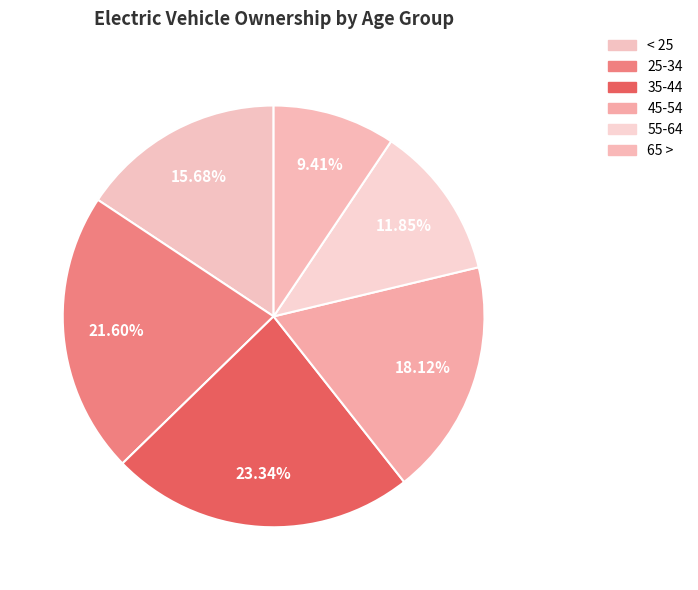

Is there a majority slice in this chart?

No